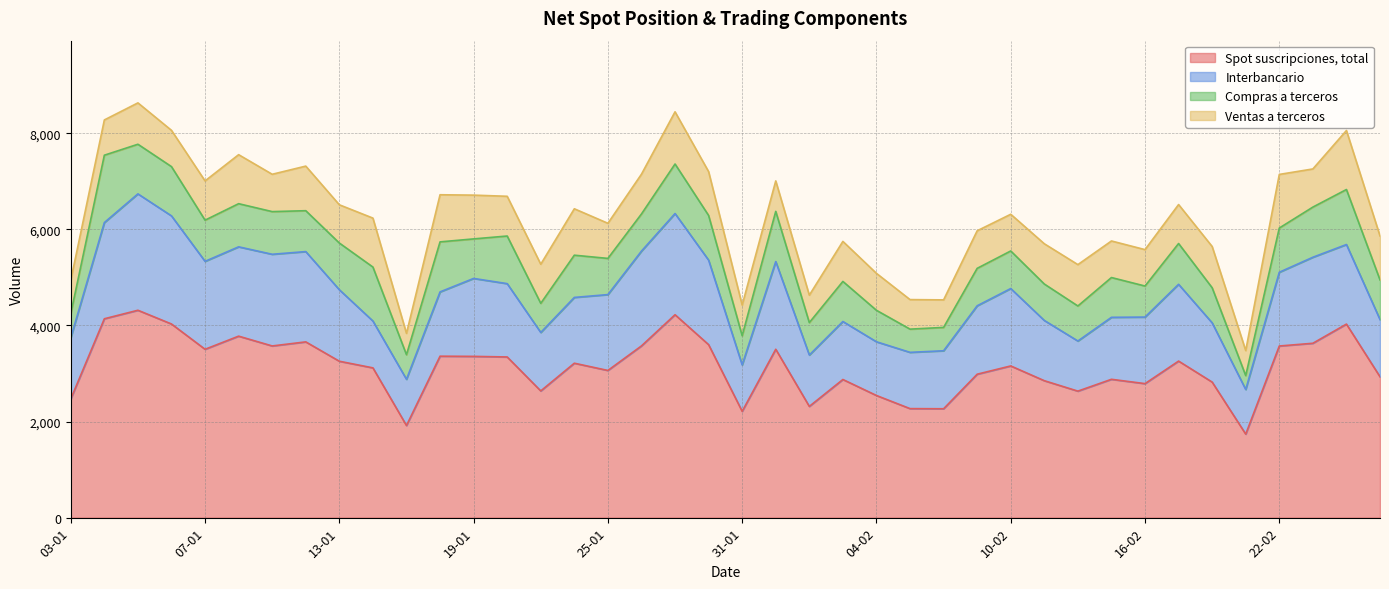

True or false: Ventas a terceros has more than 2 points higher than both neighbors.

True